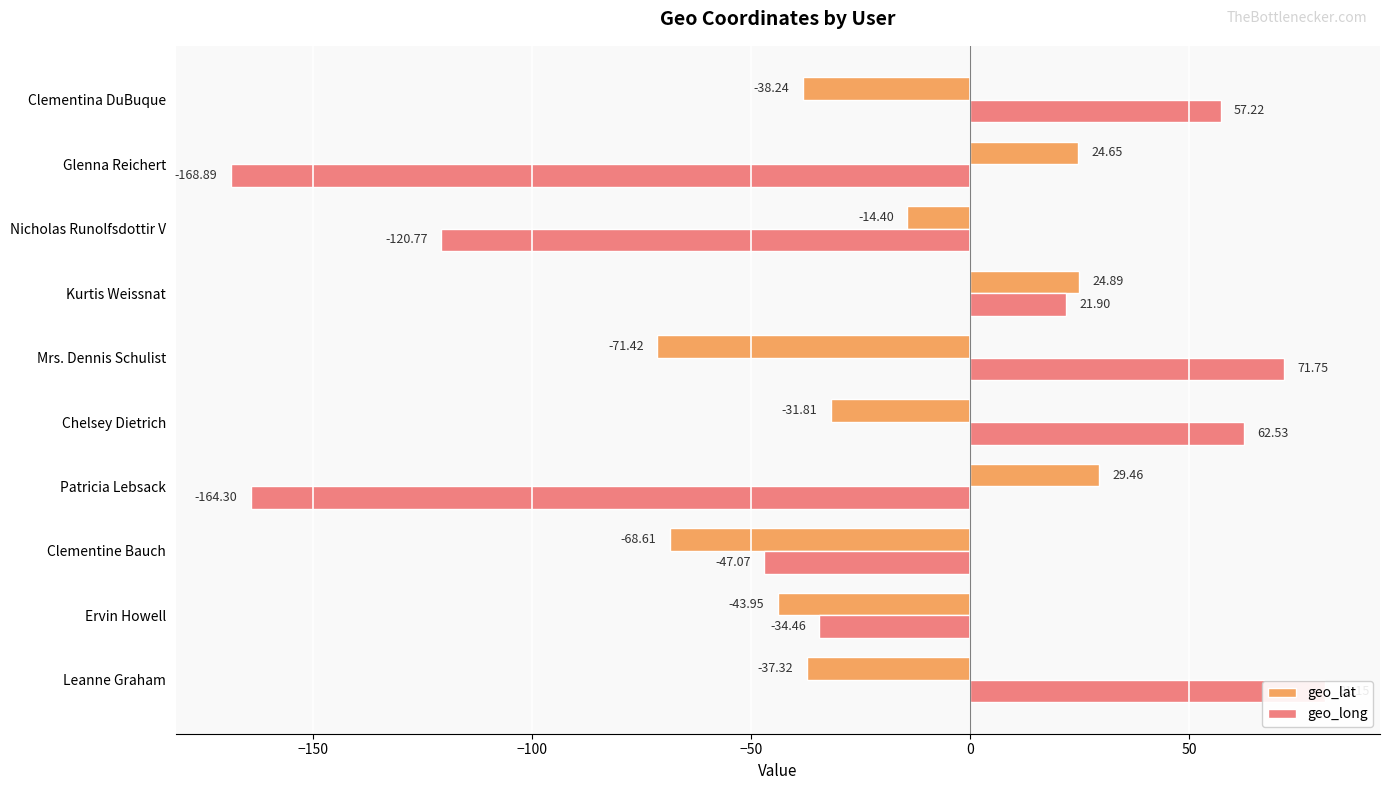

What is the difference between the maximum and minimum values in the geo_long series?

250.0